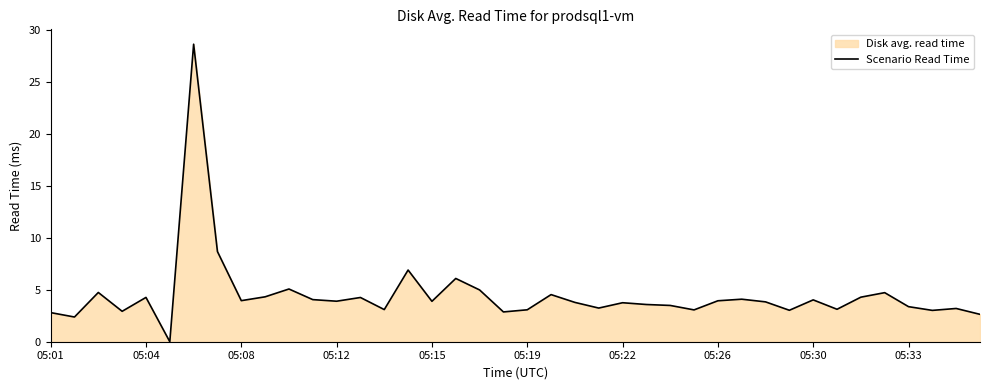

What is the difference between the maximum and minimum values?

28.7